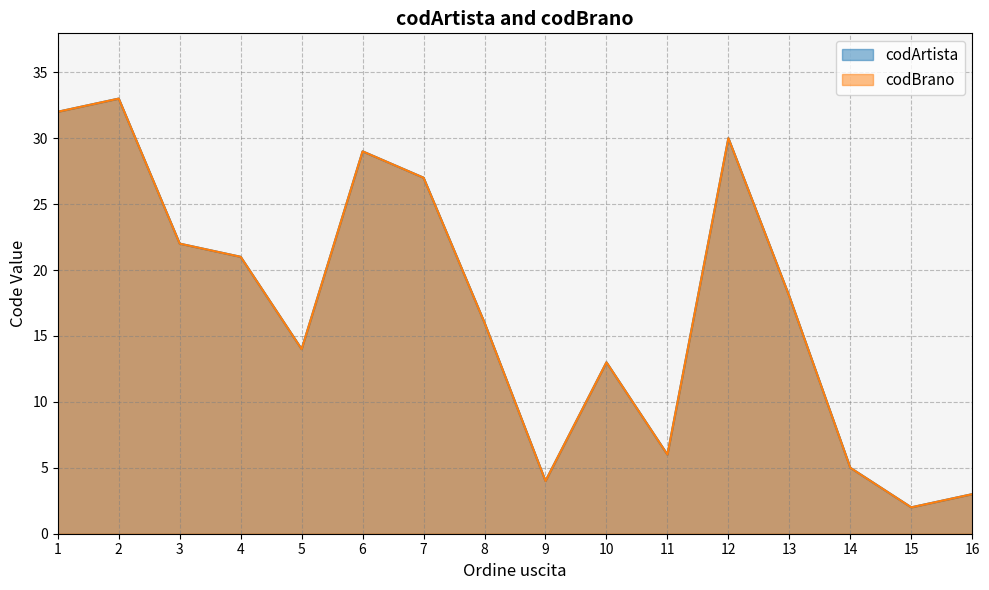

What is the difference between the codBrano values at 10 and 4?

8